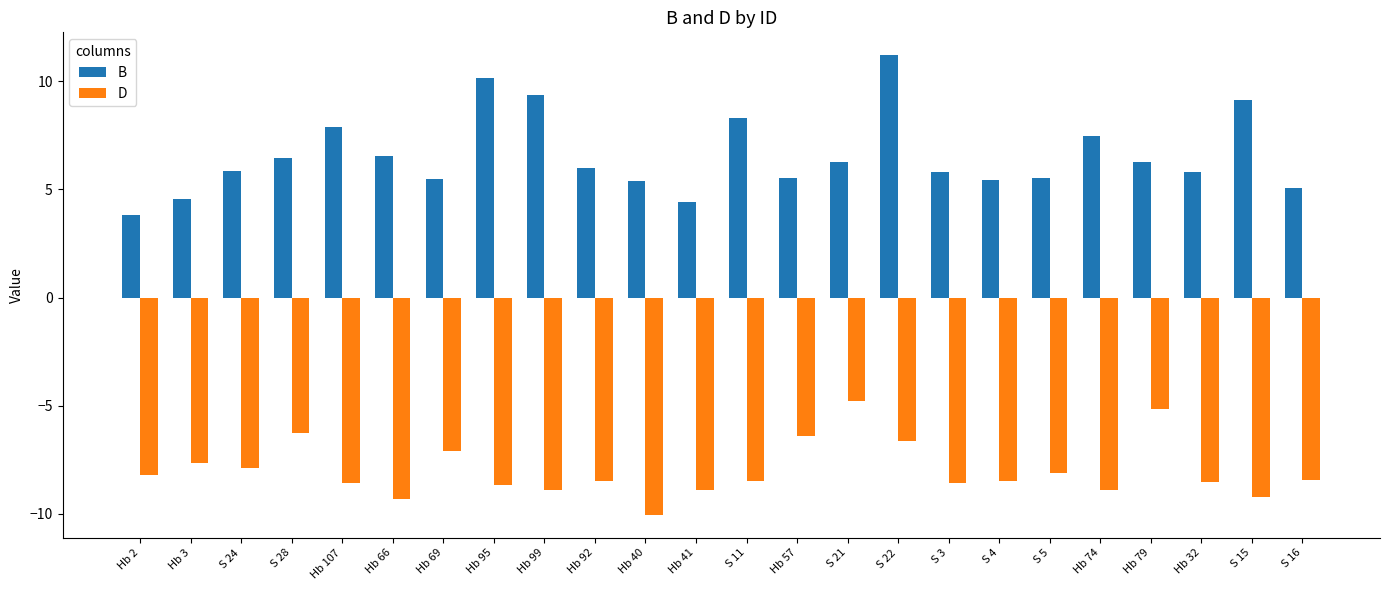

The B series shows 2.9 at S 21. True or false?

False